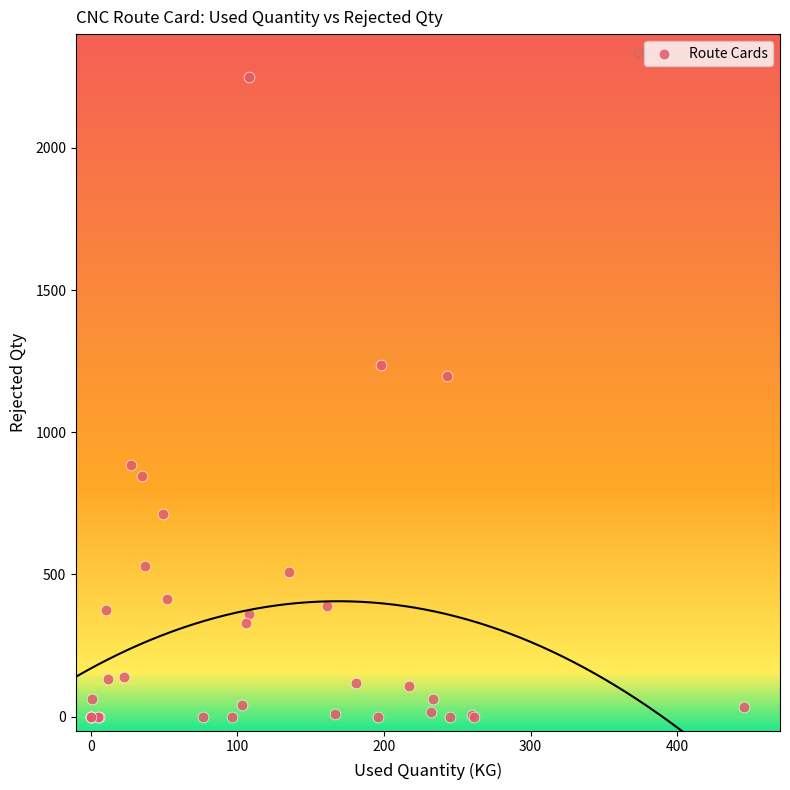

What Y value in the scatter plot is closest to 1125?

1198